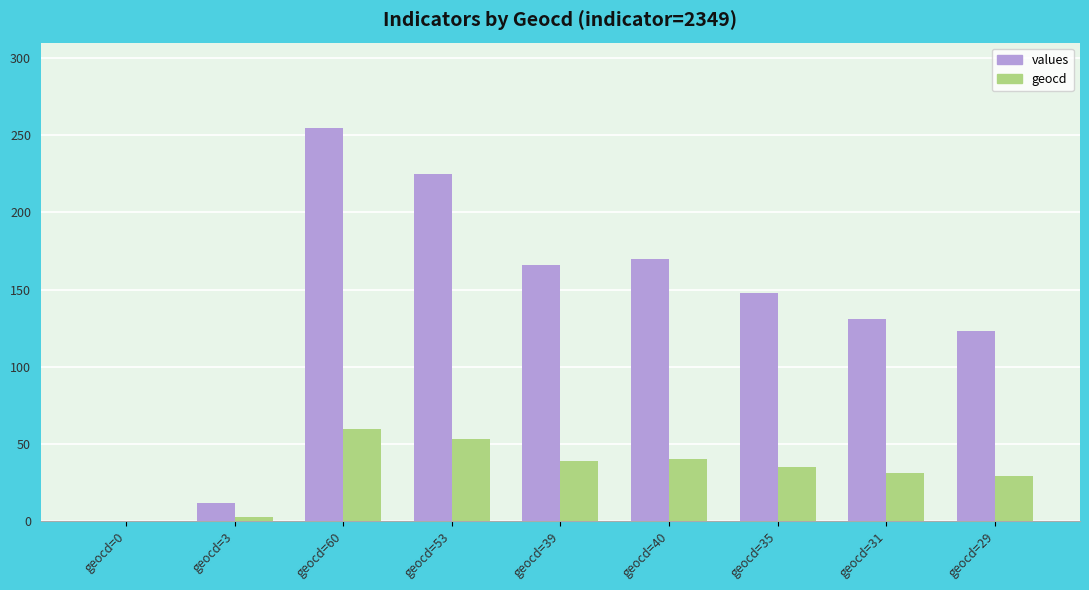

What is the highest value of the geocd series?

60